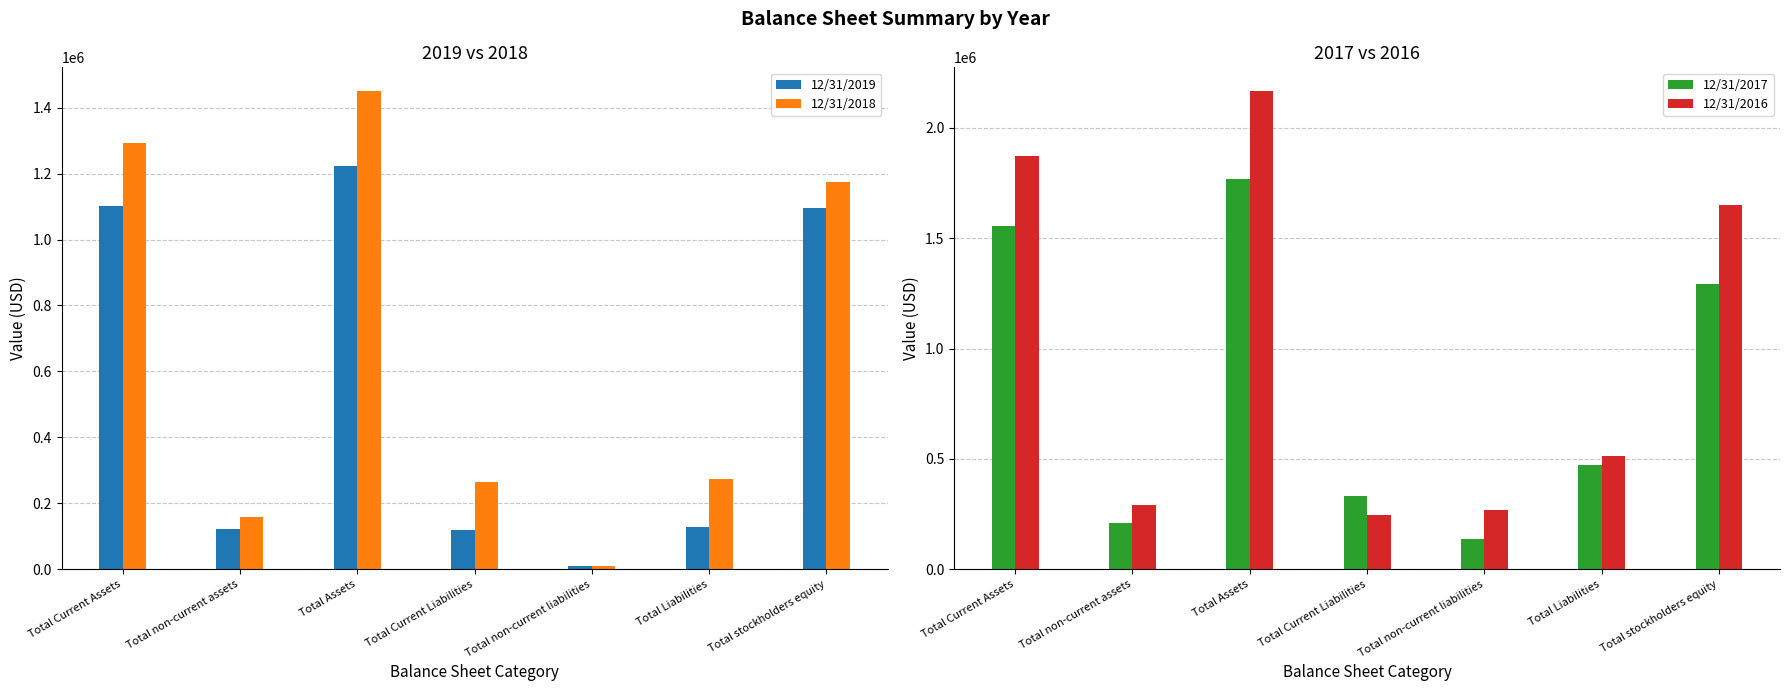

Rank the categories by 12/31/2016 value from lowest to highest.

Total Current Liabilities, Total non-current liabilities, Total non-current assets, Total Liabilities, Total stockholders equity, Total Current Assets, Total Assets